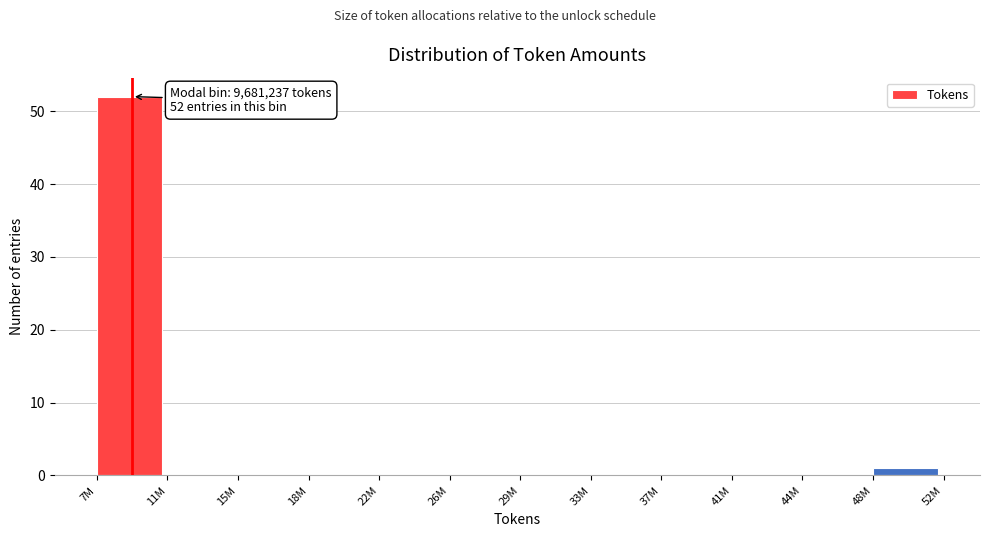

Reading left to right, extract all data points from this chart.

7M=52	11M=0	15M=0	18M=0	22M=0	26M=0	29M=0	33M=0	37M=0	41M=0	44M=0	48M=1